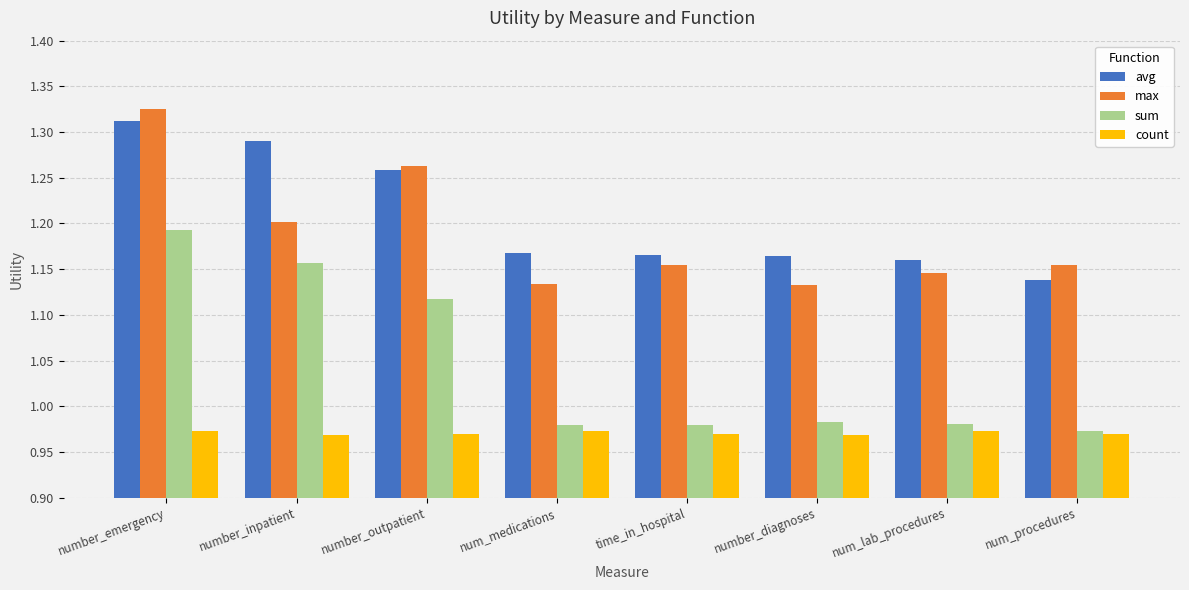

At which category is the sum across all series the highest?

number_emergency